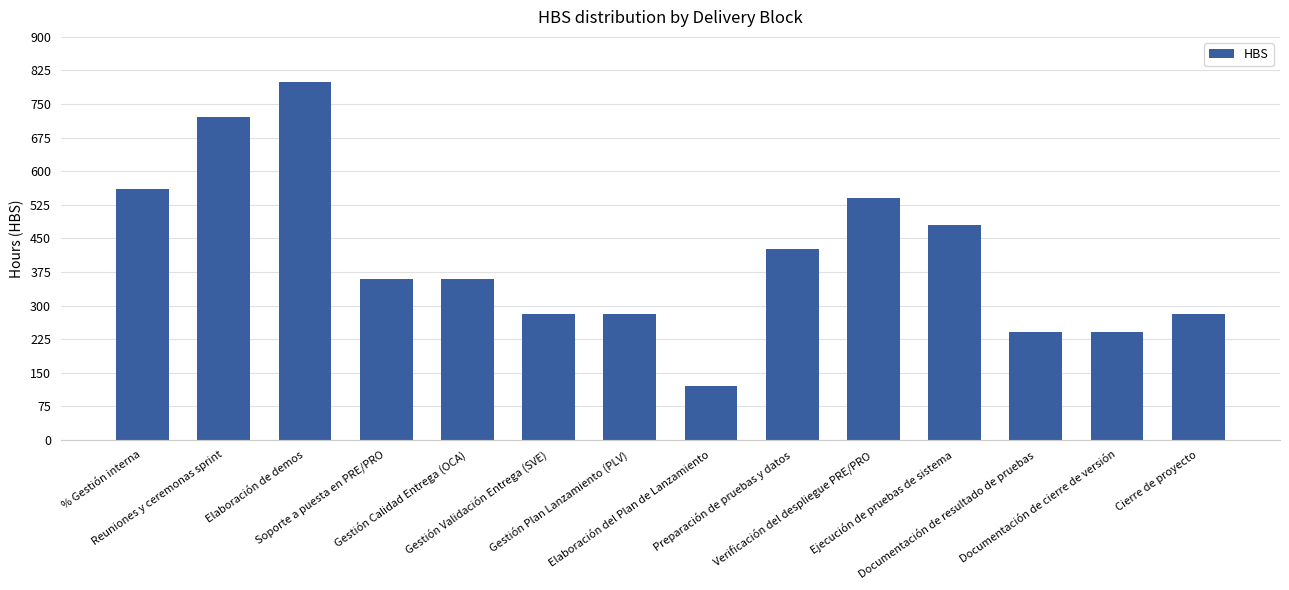

Are the bars horizontal?

No